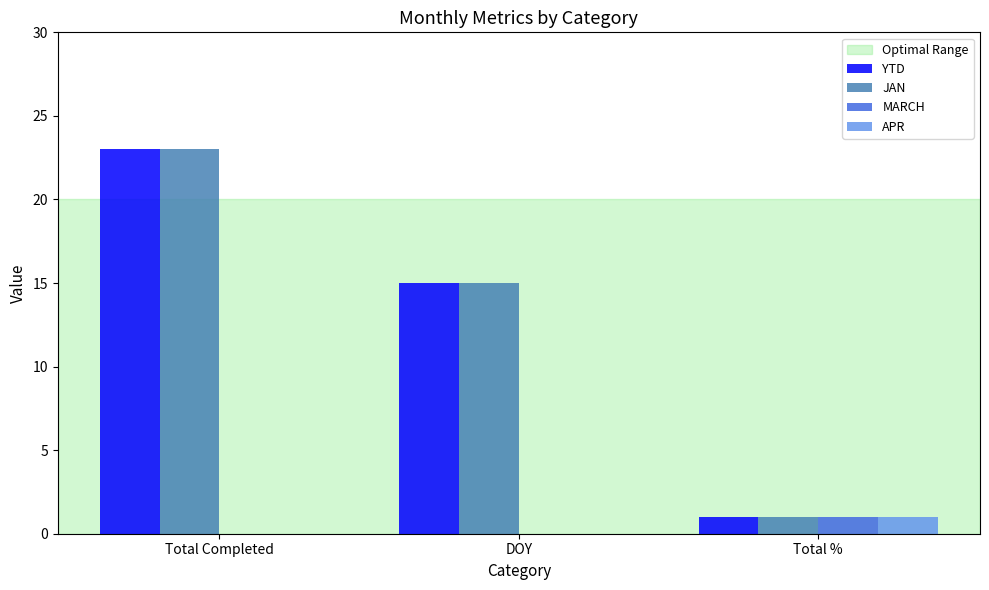

Is the value of MARCH at Total Completed greater than the value of JAN at DOY?

No